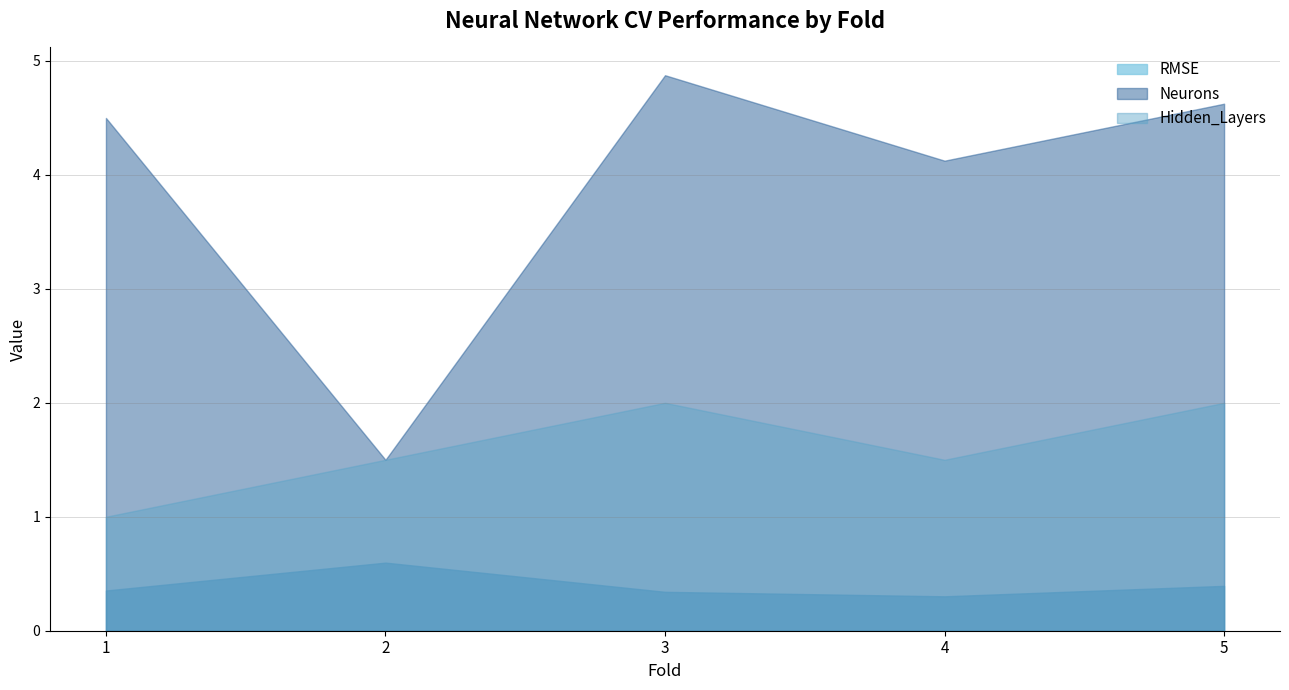

Does the chart display data point markers on the line(s)?

No